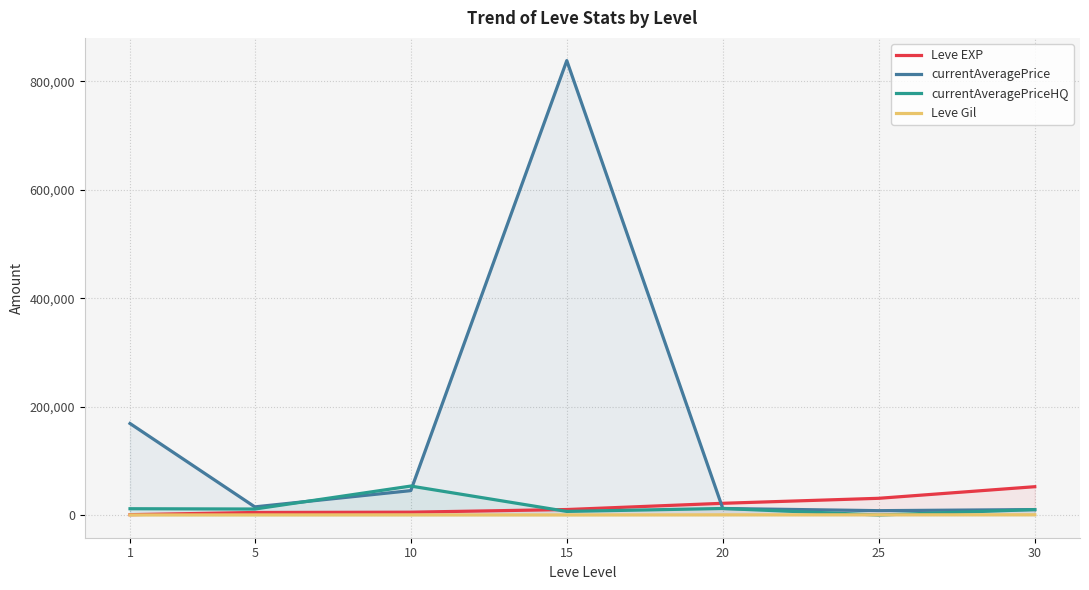

True or false: Leve Gil and currentAveragePrice intersect in this chart.

False